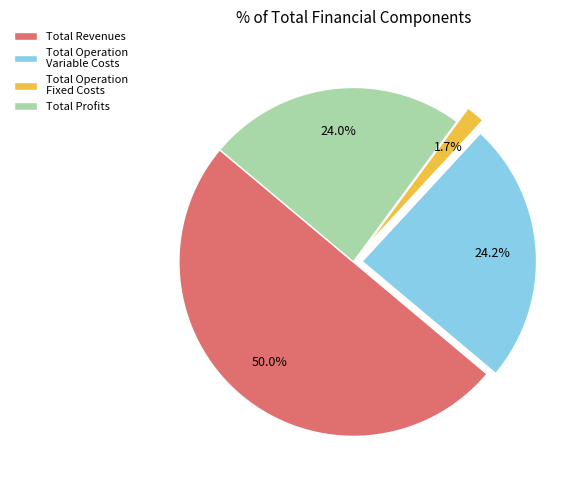

Between Total Operation Fixed Costs and Total Operation Variable Costs, which is larger?

Total Operation Variable Costs